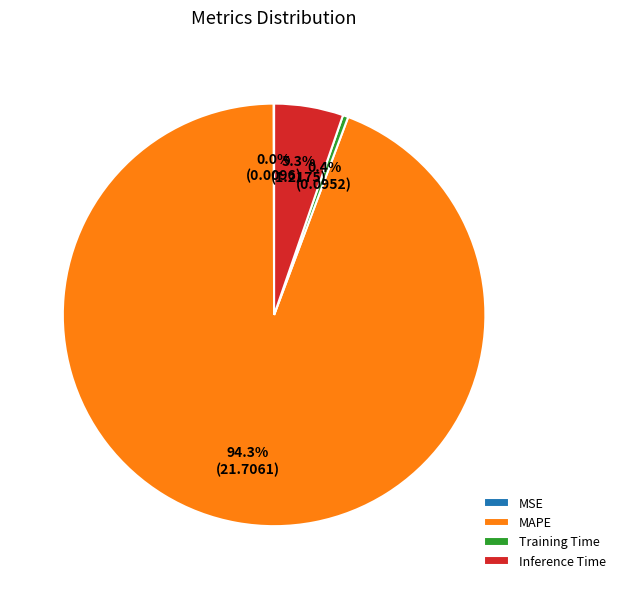

Which category accounts for the majority?

MAPE